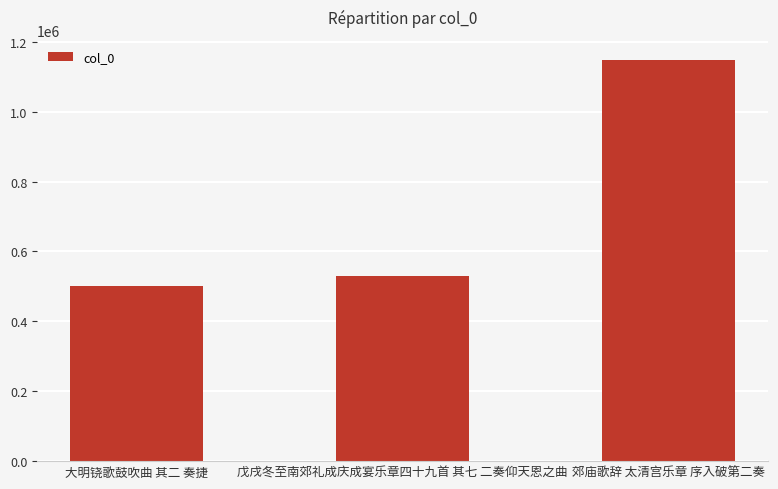

What is the value of the 3rd bar from the left?

1148303